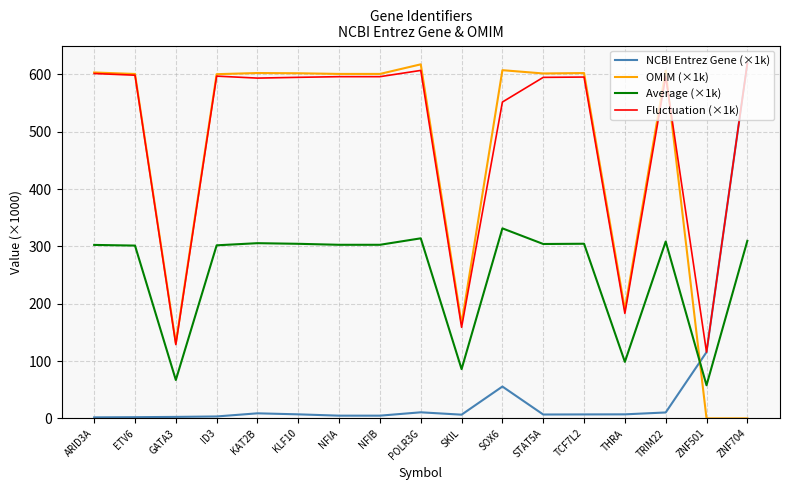

Which series ends up on top after the final intersection of OMIM (×1k) and Average (×1k)?

Average (×1k)